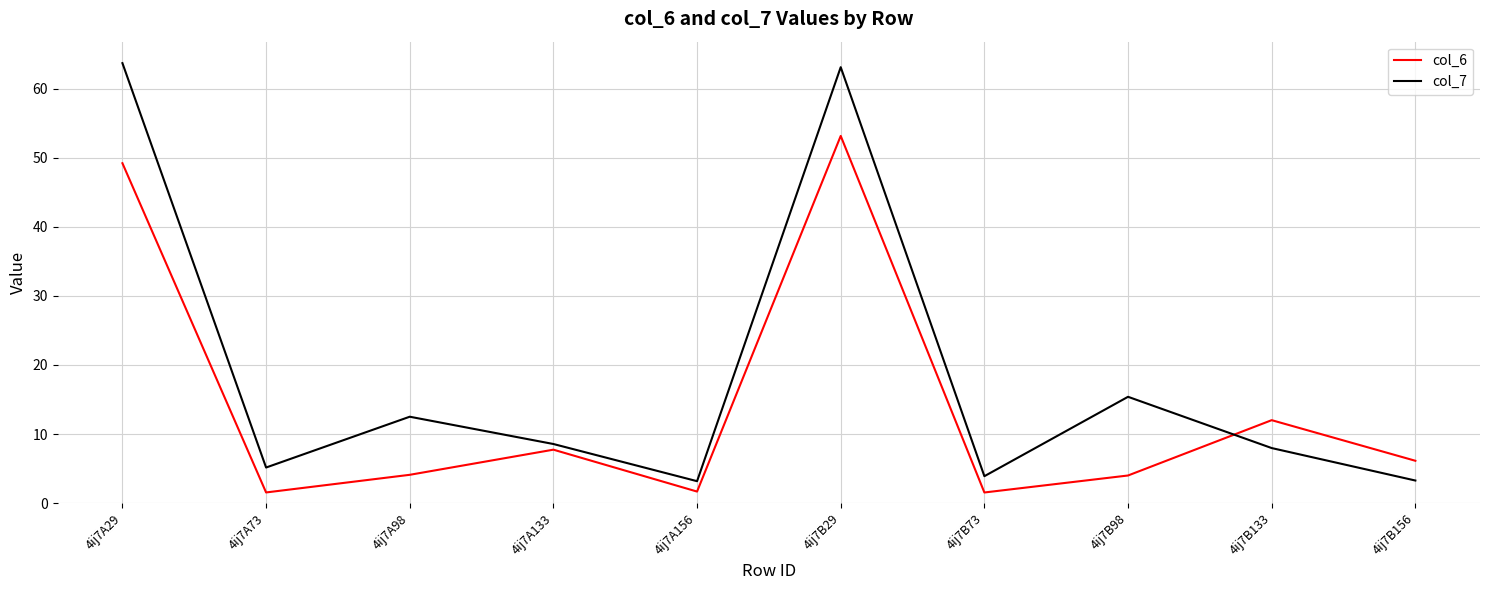

At which category is the sum across all series the highest?

4ij7B29